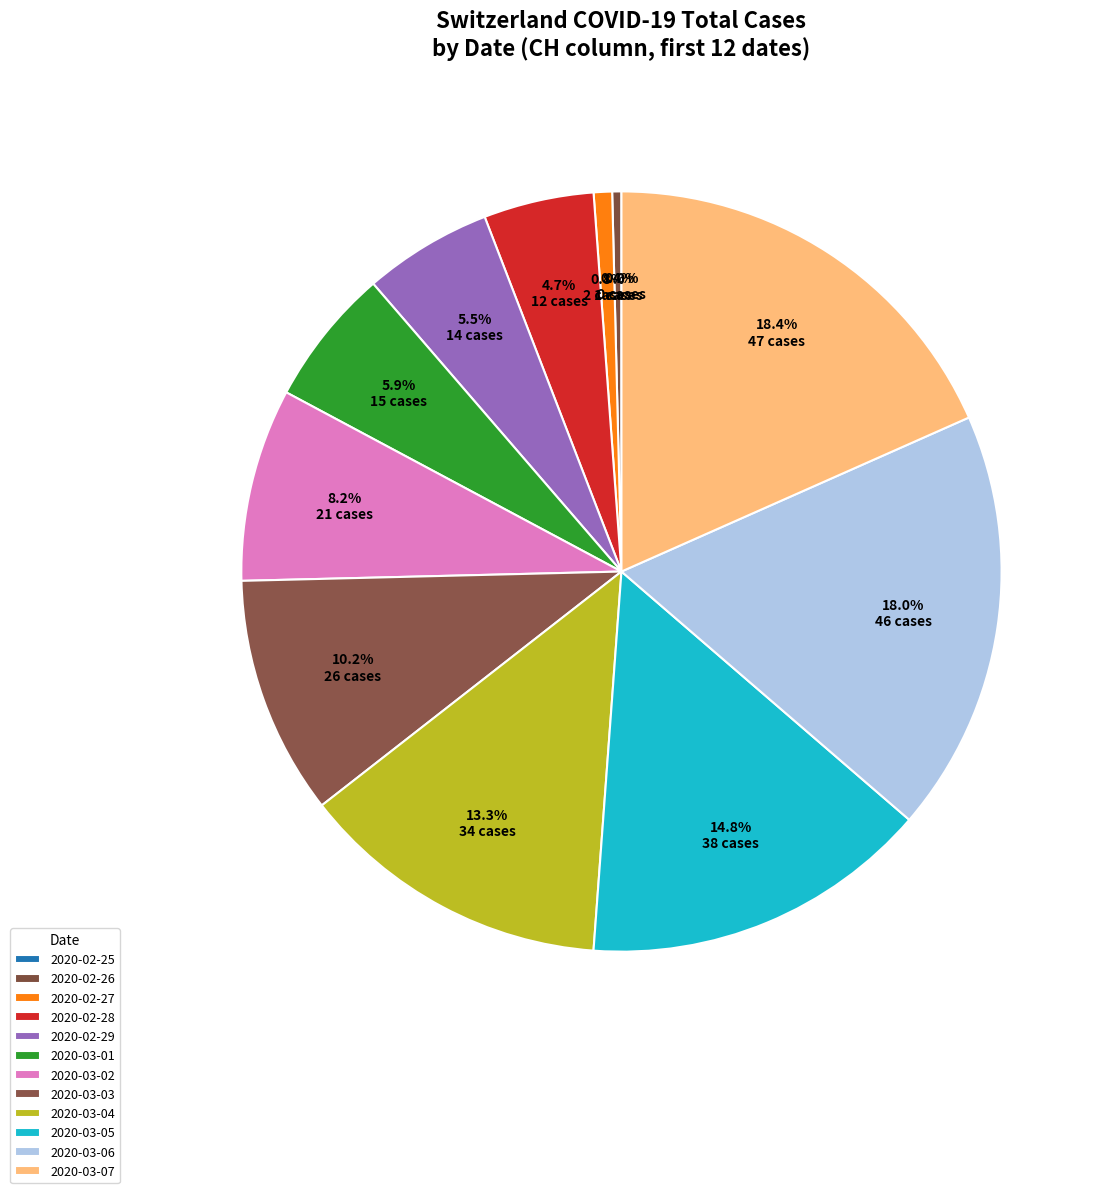

Between 2020-02-28 and 2020-02-26, which is larger?

2020-02-28